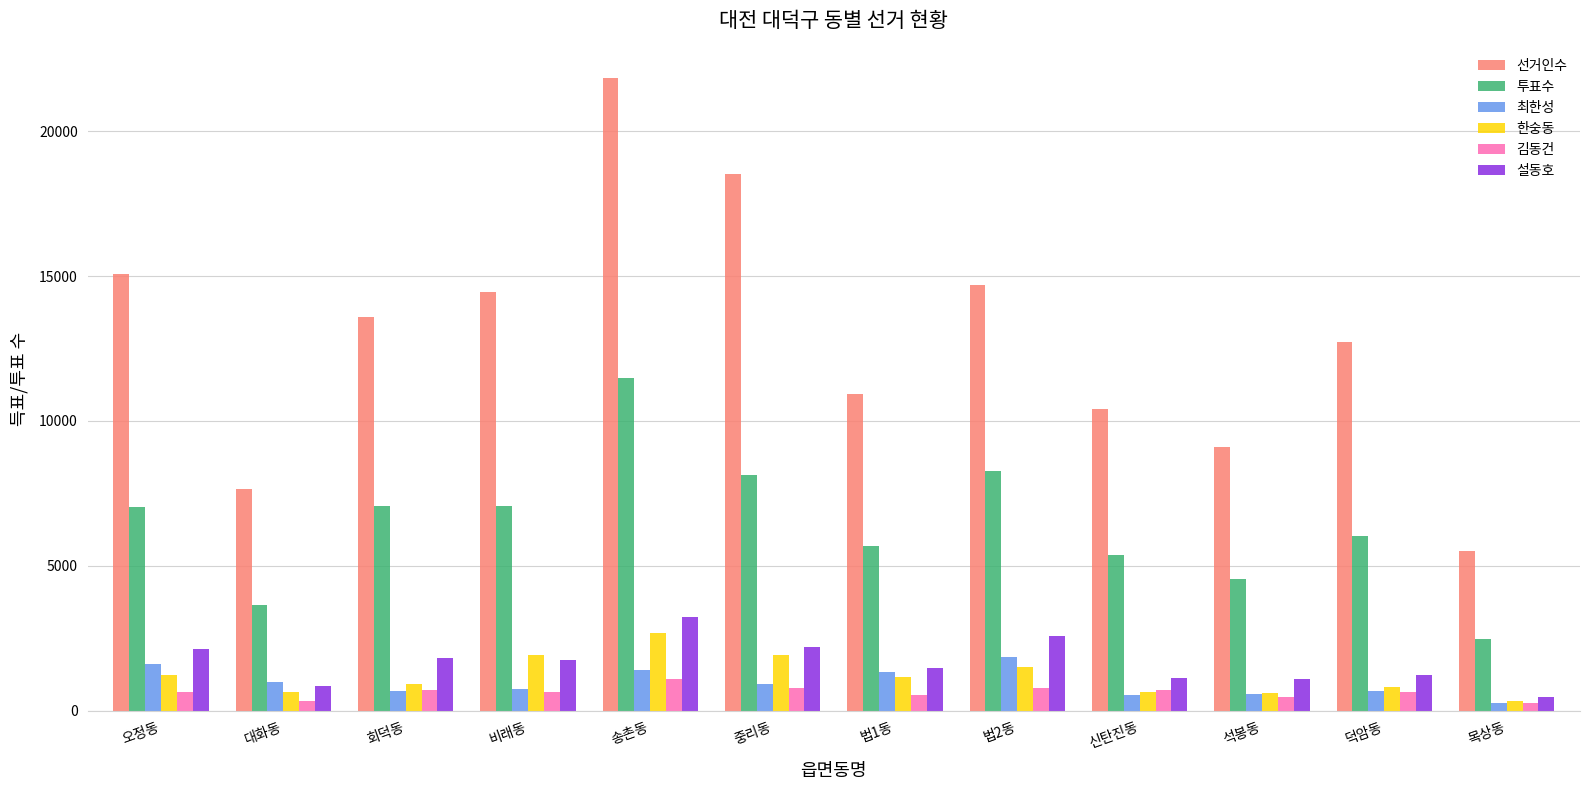

Which series has the largest total across all categories?

선거인수